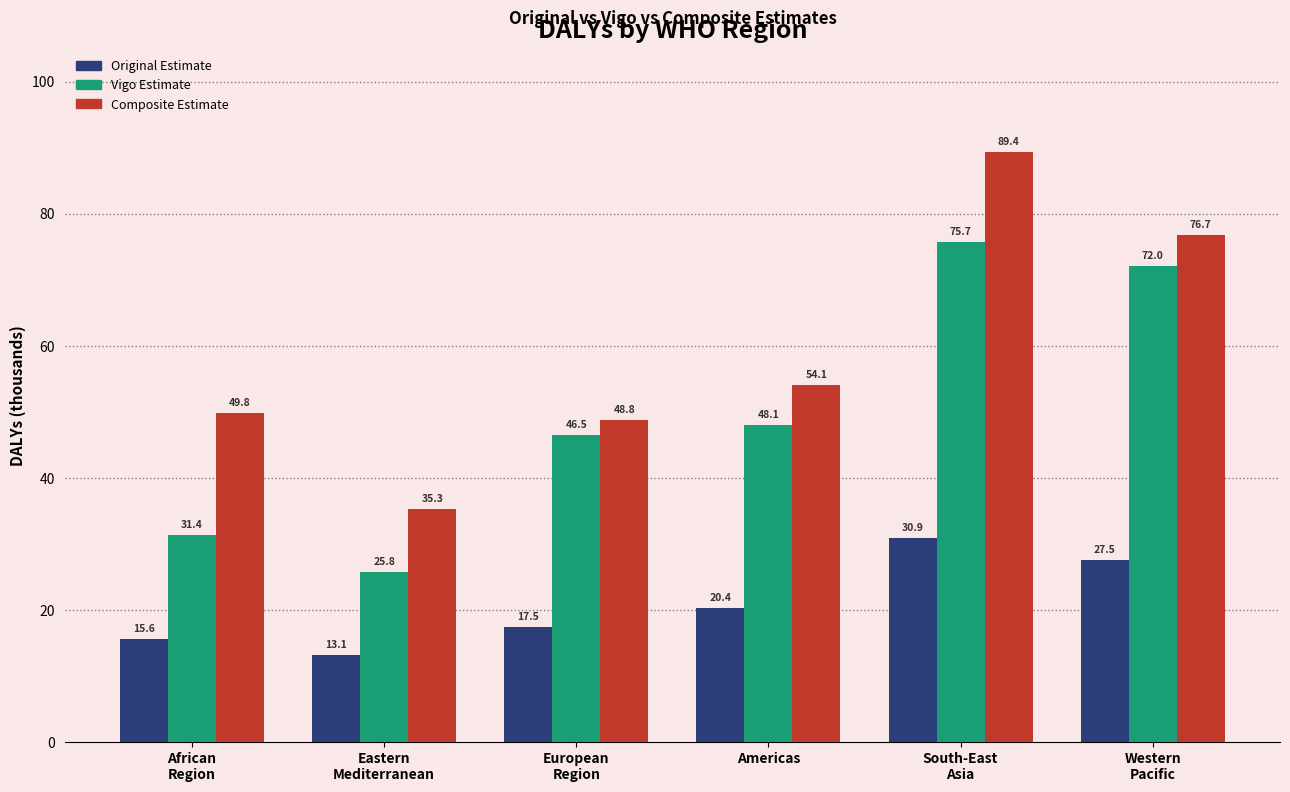

At how many categories does at least one series exceed 19?

6